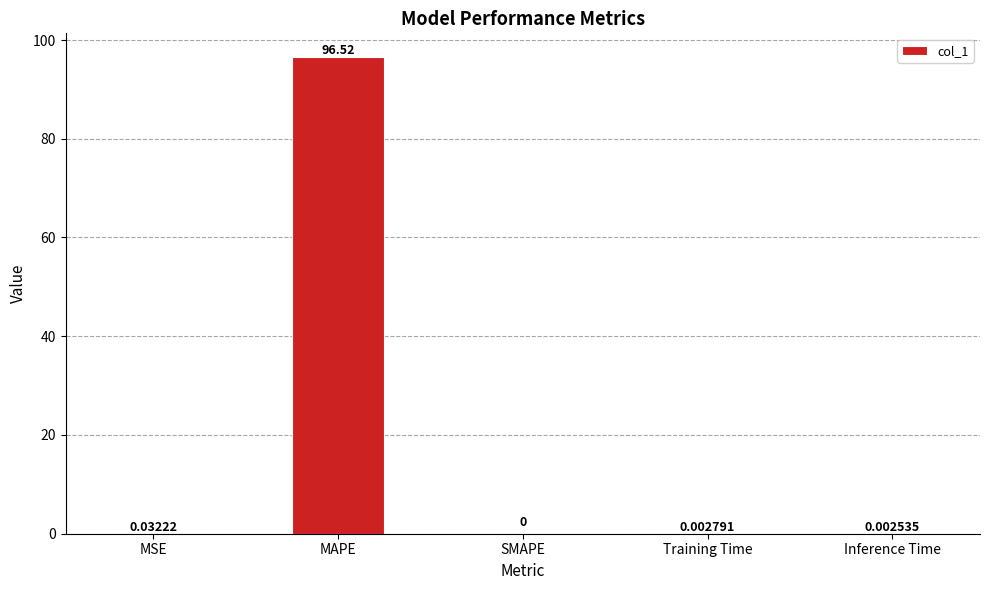

What is the sum of all values?

96.6